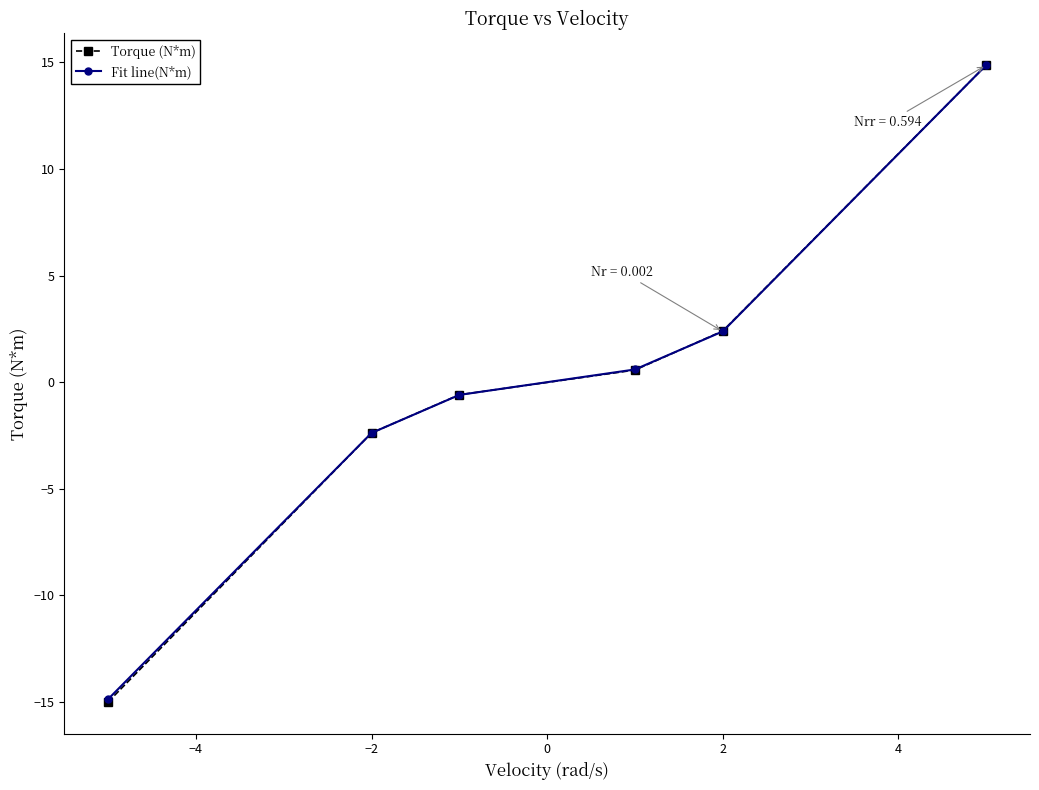

What is the greatest value displayed?

14.9